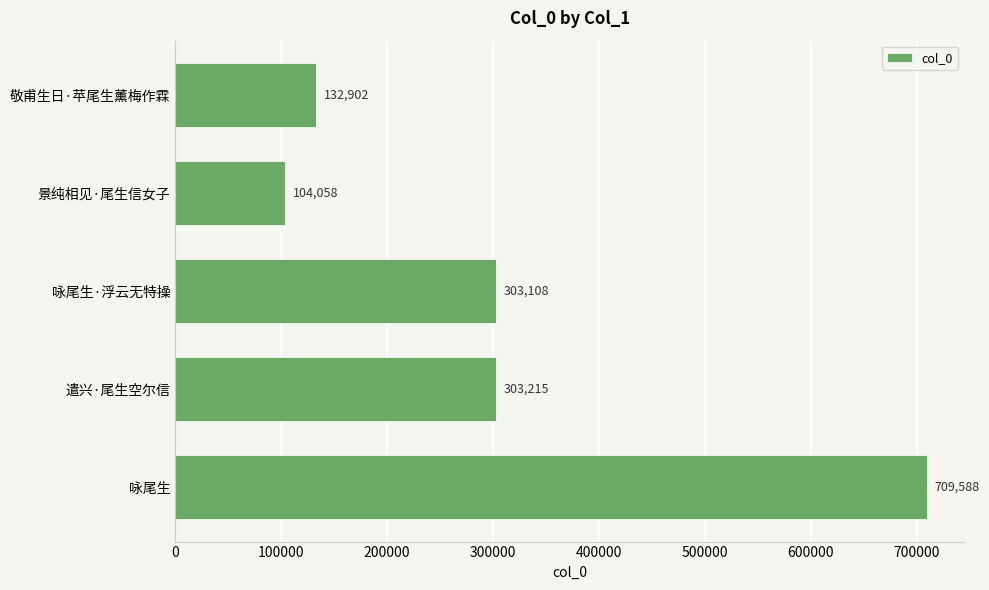

Reading top to bottom, transcribe all the data shown in this chart.

敬甫生日·苹尾生薰梅作霖=132902	景纯相见·尾生信女子=104058	咏尾生·浮云无特操=303108	遣兴·尾生空尔信=303215	咏尾生=709588